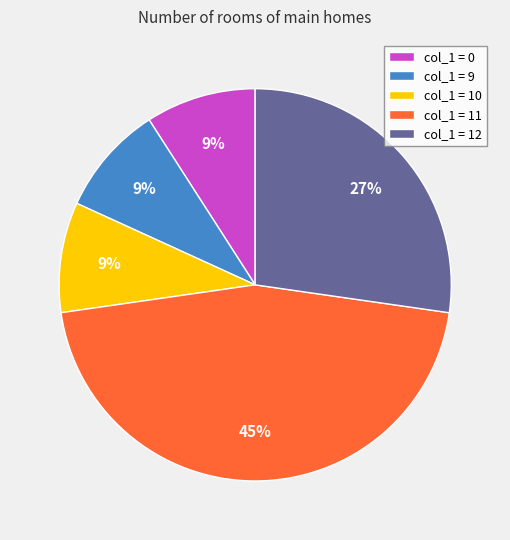

Approximately how many times larger is the value at col_1 = 12 compared to col_1 = 0?

3.0